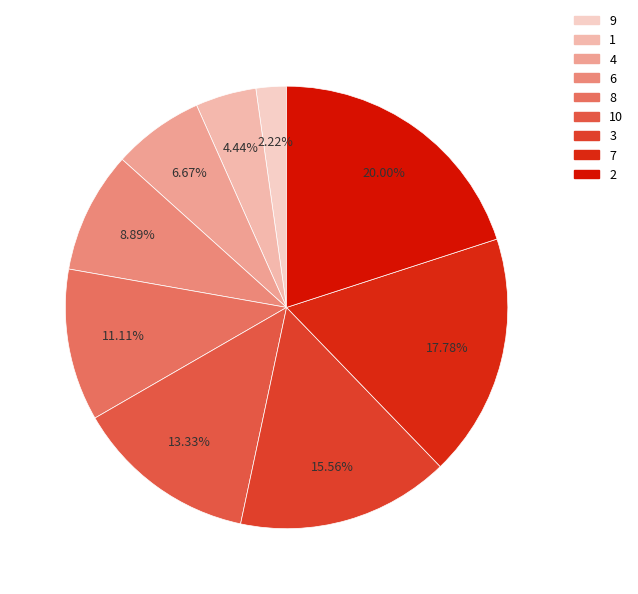

To the nearest percent, what is the combined percentage of 6 and 10?

22%